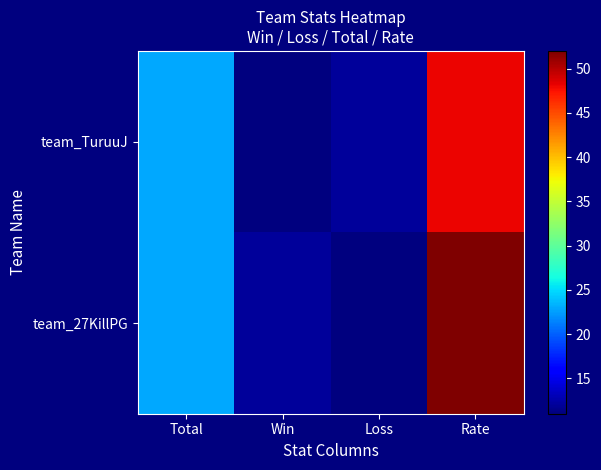

Rank the series by their average value, from highest to lowest.

team_27KillPG, team_TuruuJ